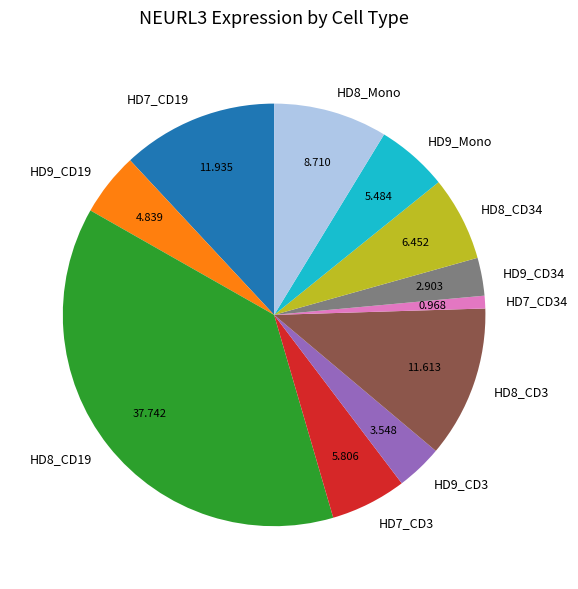

Combined, do HD7_CD3 and HD9_CD3 account for over 50%?

No